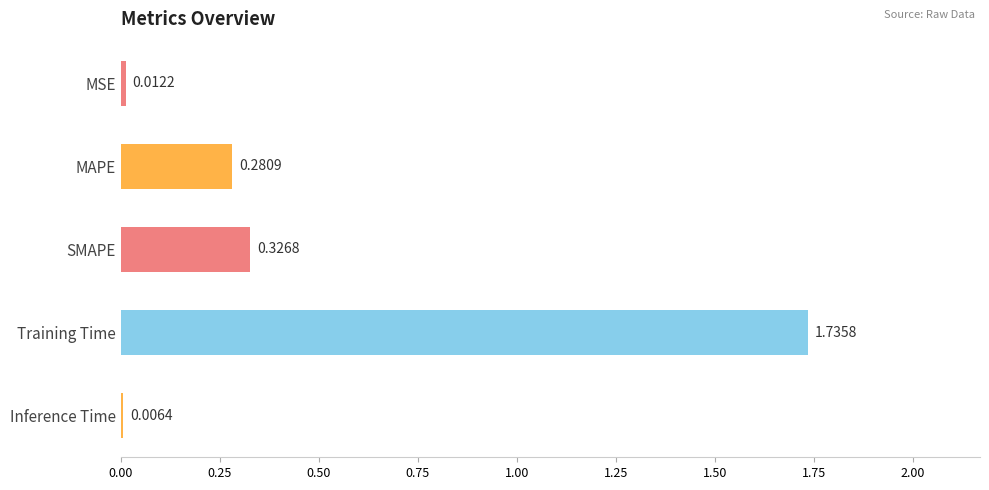

Where is the data nearest to the value 0?

Inference Time